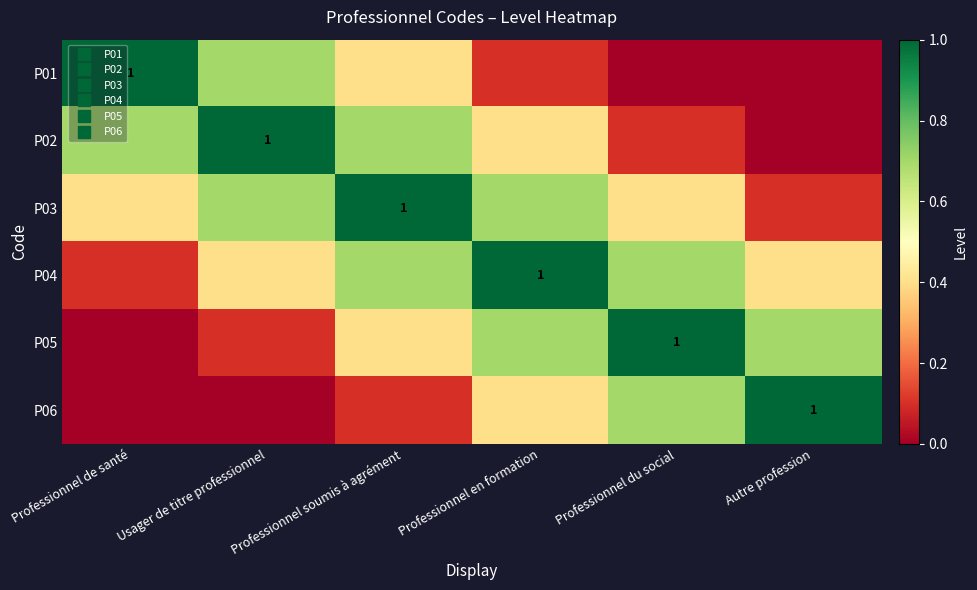

Between Professionnel de santé and Autre profession, which series saw the biggest shift?

P01